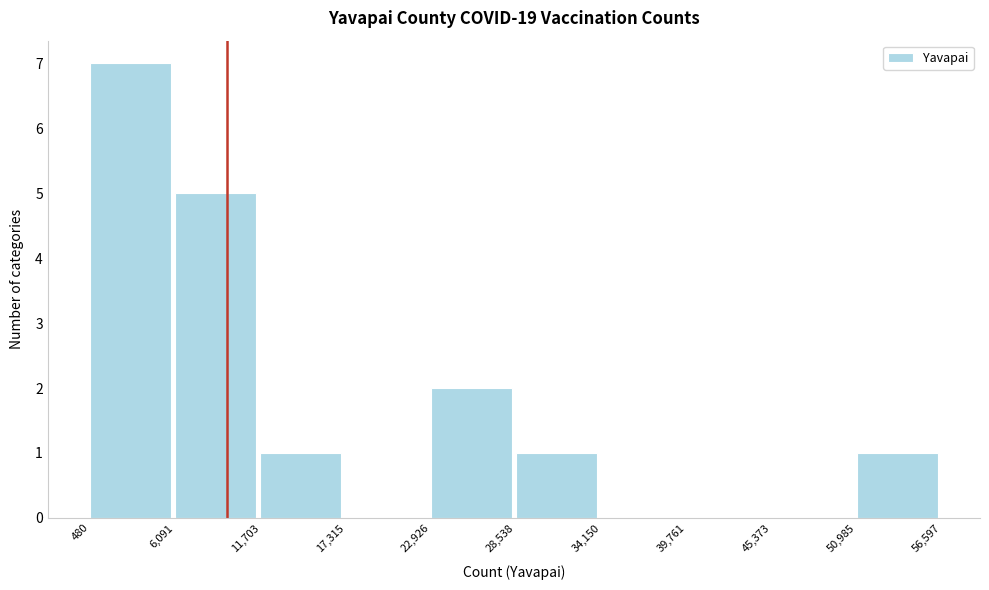

What is the height of the bar covering 480 to 6,091 on the x-axis? The values are not printed on the chart, so give them approximately, as read against the axis.

7